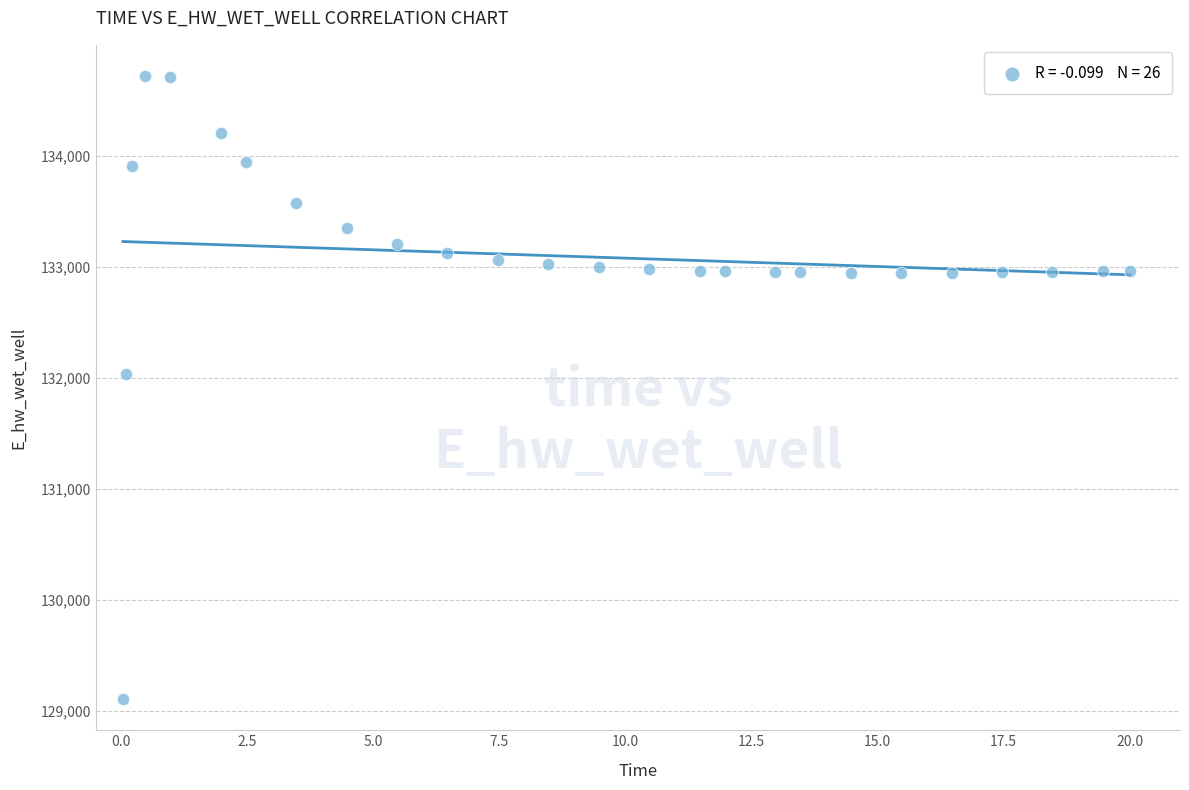

What Y value in the scatter plot is closest to 131910?

132032.9